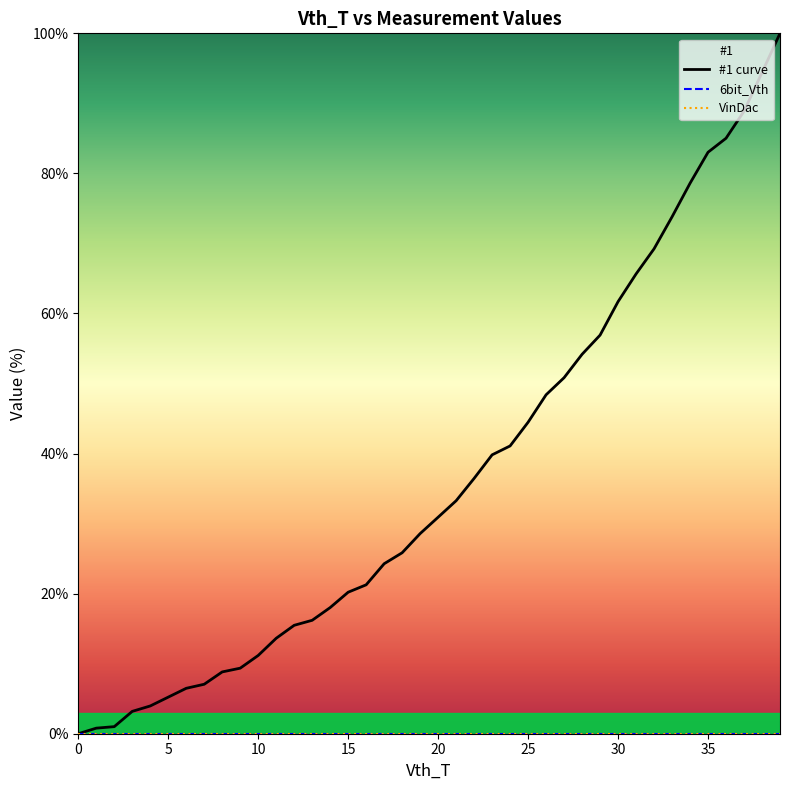

At which label does #1 curve reach its peak?

39